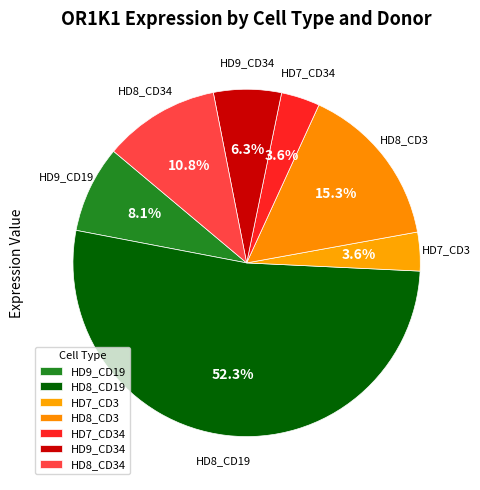

The HD9_CD19 slice represents 21% of the pie. True or false?

False